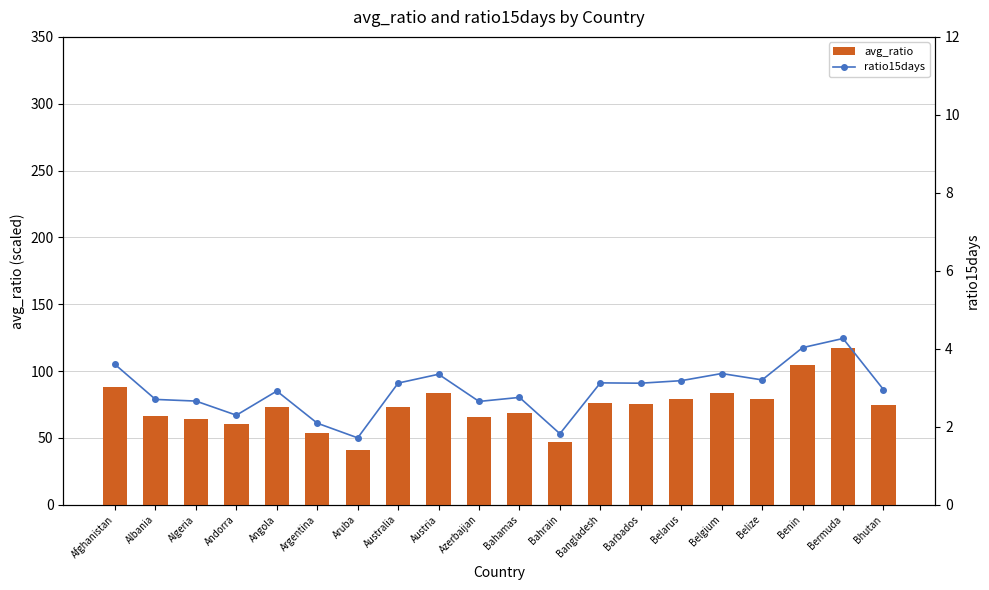

Reading left to right, transcribe all the data shown in this chart.

avg_ratio: Afghanistan=88.2	Albania=66.2	Algeria=64.5	Andorra=60.4	Angola=73.0	Argentina=53.3	Aruba=41.2	Australia=73.2	Austria=83.8	Azerbaijan=65.8	Bahamas=68.3	Bahrain=46.7	Bangladesh=76.3	Barbados=75.0	Belarus=78.9	Belgium=83.2	Belize=78.9	Benin=104.3	Bermuda=117.0	Bhutan=74.5
ratio15days: Afghanistan=3.6	Albania=2.7	Algeria=2.7	Andorra=2.3	Angola=2.9	Argentina=2.1	Aruba=1.7	Australia=3.1	Austria=3.3	Azerbaijan=2.6	Bahamas=2.8	Bahrain=1.8	Bangladesh=3.1	Barbados=3.1	Belarus=3.2	Belgium=3.4	Belize=3.2	Benin=4.0	Bermuda=4.3	Bhutan=3.0